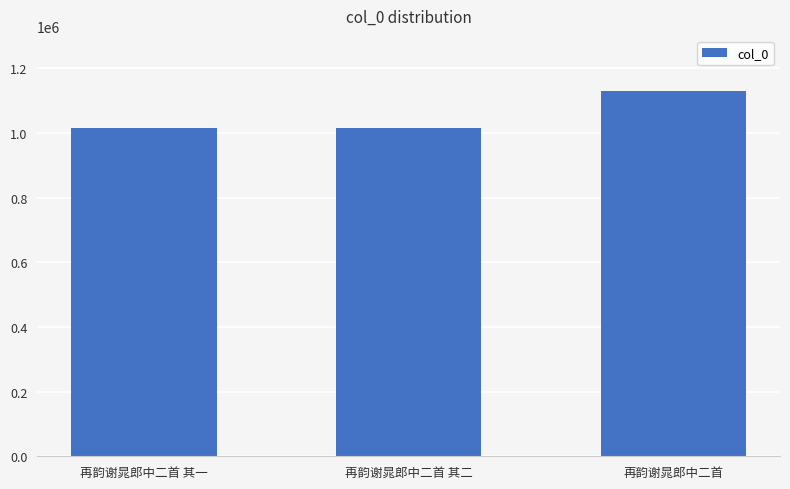

What is the value of the 2nd bar from the left?

1016300